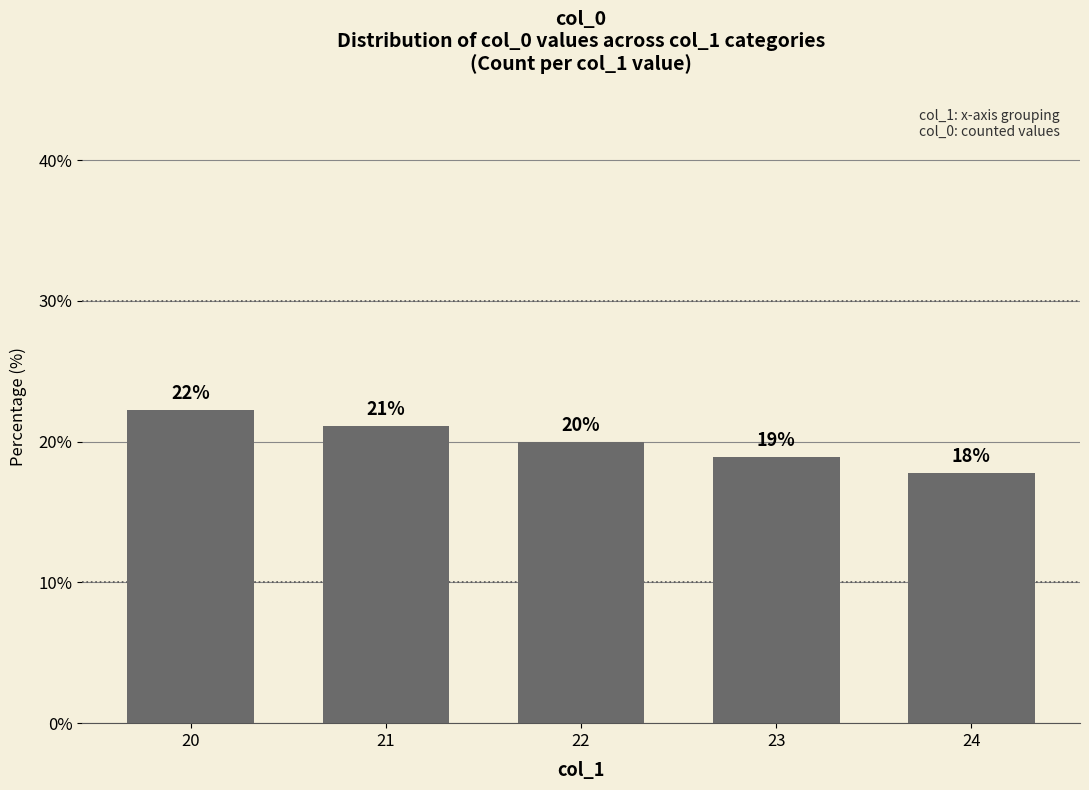

The value at 20 is 11.4. True or false?

False